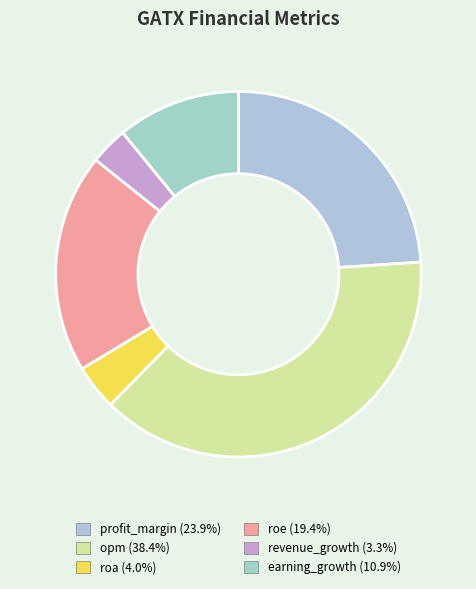

Is profit_margin the majority of the pie?

No